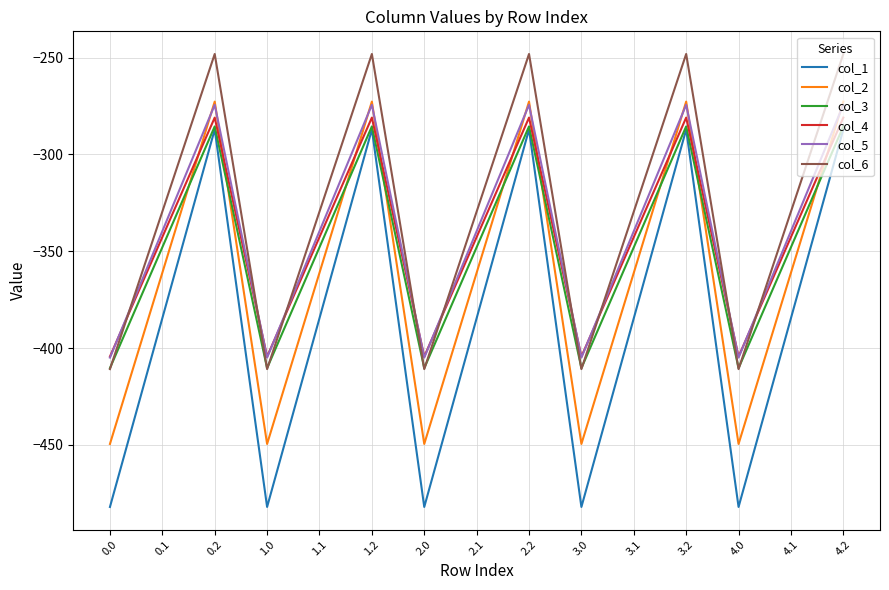

True or false: col_5 and col_3 intersect in this chart.

False